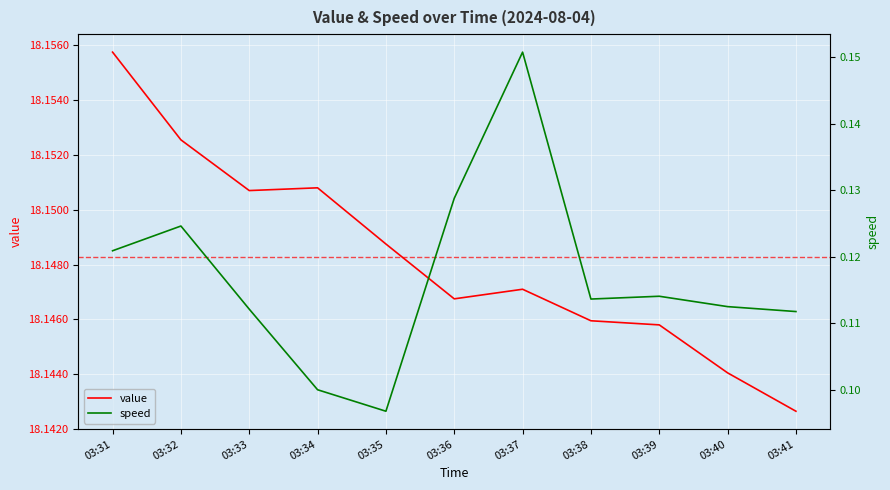

What is the greatest value displayed?

18.2